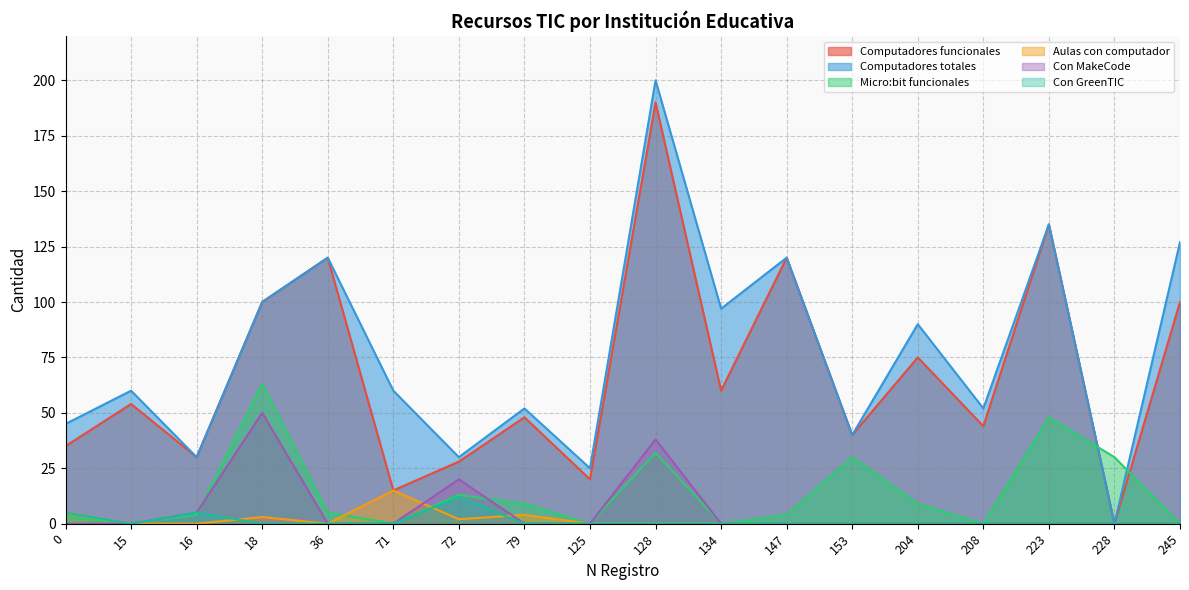

What is the difference between the maximum and second lowest values in the Micro:bit funcionales series?

63